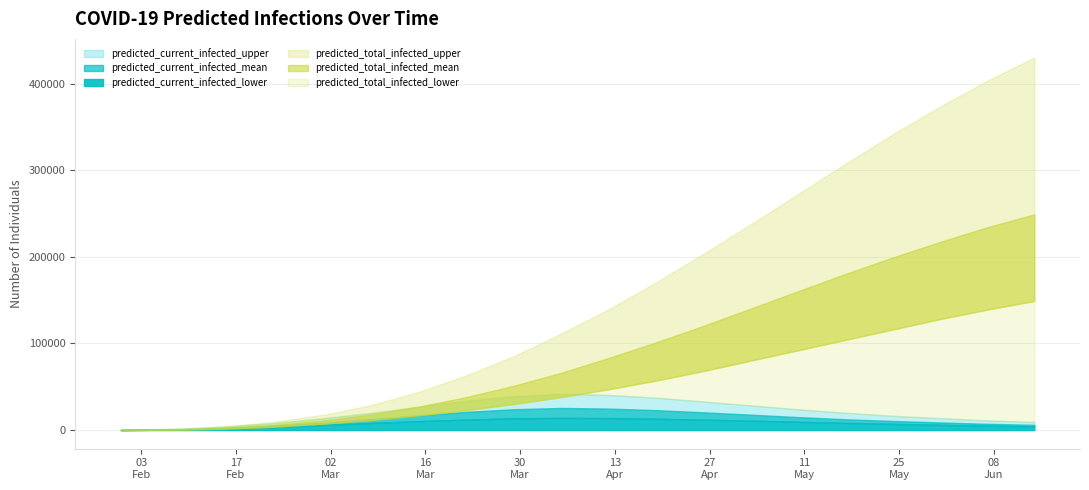

Reading left to right, list all the values displayed in this chart.

predicted_current_infected_lower: 50	569	1438	3200	5974	8104	10200	12000	13500	14000	13800	13000	12000	10800	9500	8200	7100	6000	5000	4200
predicted_current_infected_mean: 93	1043	2416	4703	8383	12532	17000	21000	24000	25500	24800	23000	20500	17800	15000	12500	10500	8800	7200	6000
predicted_current_infected_upper: 150	1680	3940	7750	13704	19835	27000	34000	39000	42000	40500	37500	33000	28500	24000	20000	16500	13800	11200	9300
predicted_total_infected_lower: 50	569	1488	3600	7463	11704	17000	23000	30000	38000	47000	57000	68000	80000	92000	104000	116000	128000	139000	149000
predicted_total_infected_mean: 93	1043	2510	5450	10893	17982	27000	38000	51000	66000	83000	101000	120000	140000	160000	180000	199000	217000	234000	249000
predicted_total_infected_upper: 150	1680	4090	8950	17793	28784	44000	63000	85000	111000	139000	170000	203000	237000	272000	307000	341000	373000	403000	430000